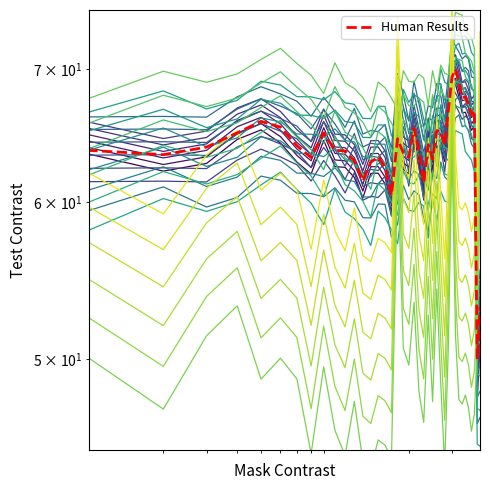

What is the difference between the highest and lowest values at 12?

15.3